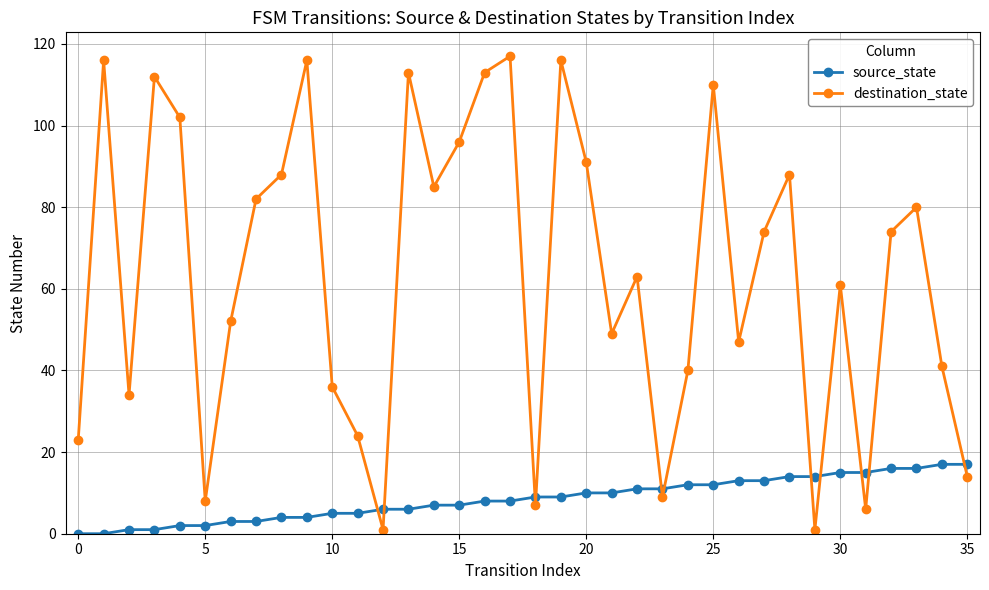

What is the sum of all destination_state values?

2289